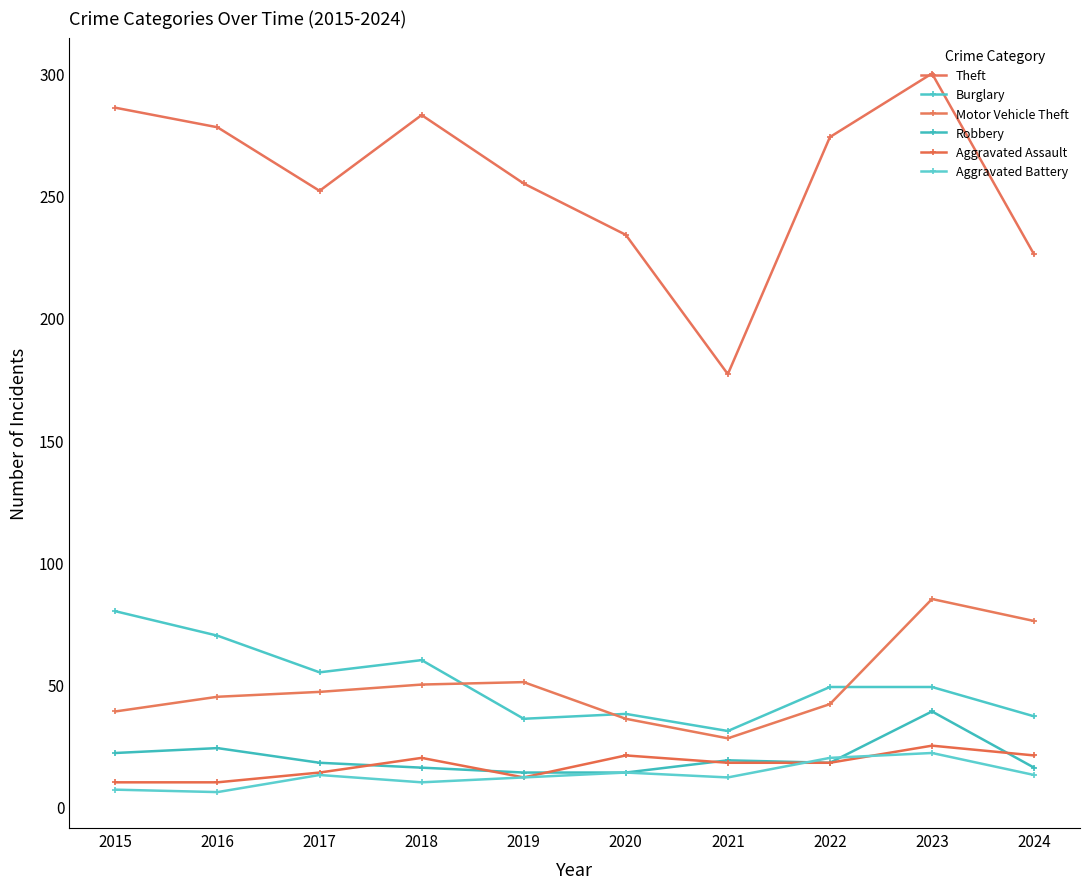

In Aggravated Assault, how many points are higher than both neighbors (excluding endpoints)?

3